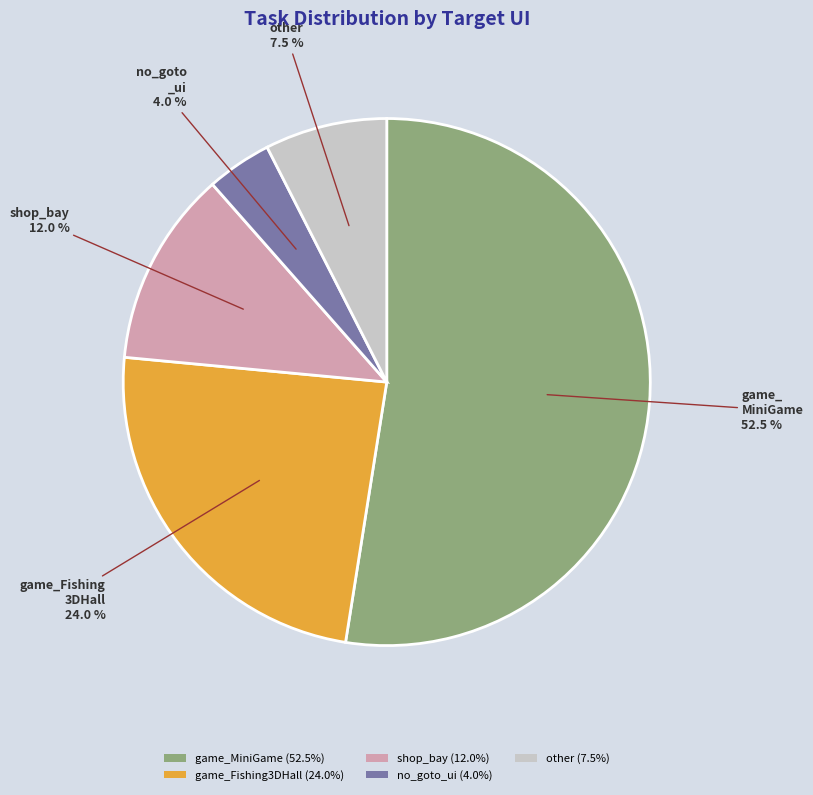

Approximately how many times larger is the value at other compared to game_MiniGame?

0.1